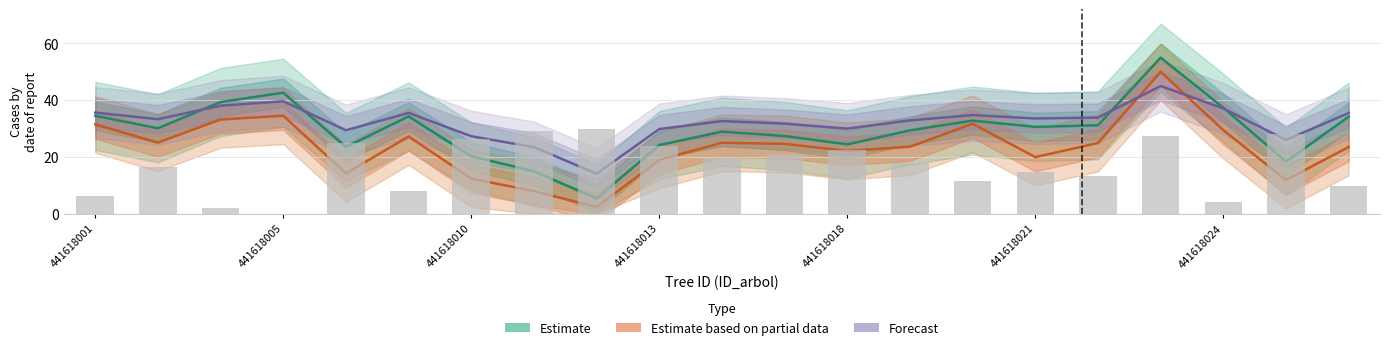

How many data points in Estimate based on partial data are less than 24?

10